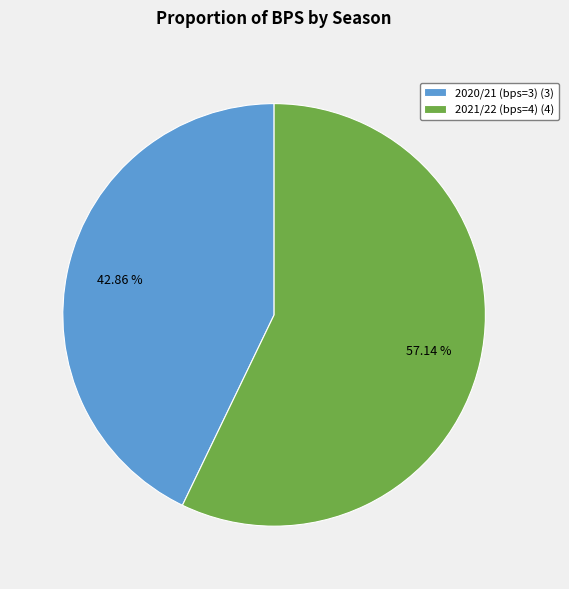

Is 2020/21 (bps=3) the majority of the pie?

No